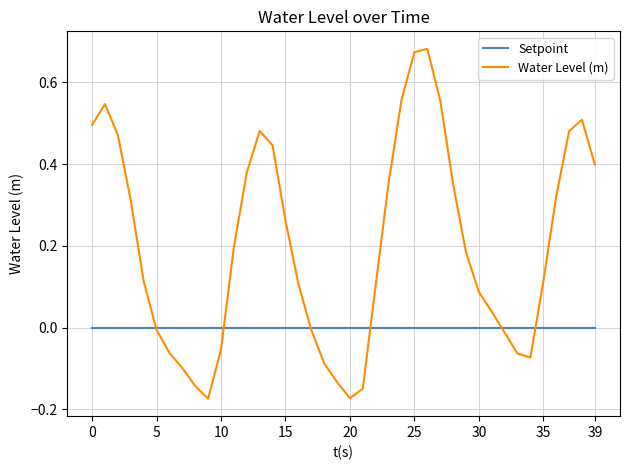

Which series has the largest total across all categories?

Water Level (m)